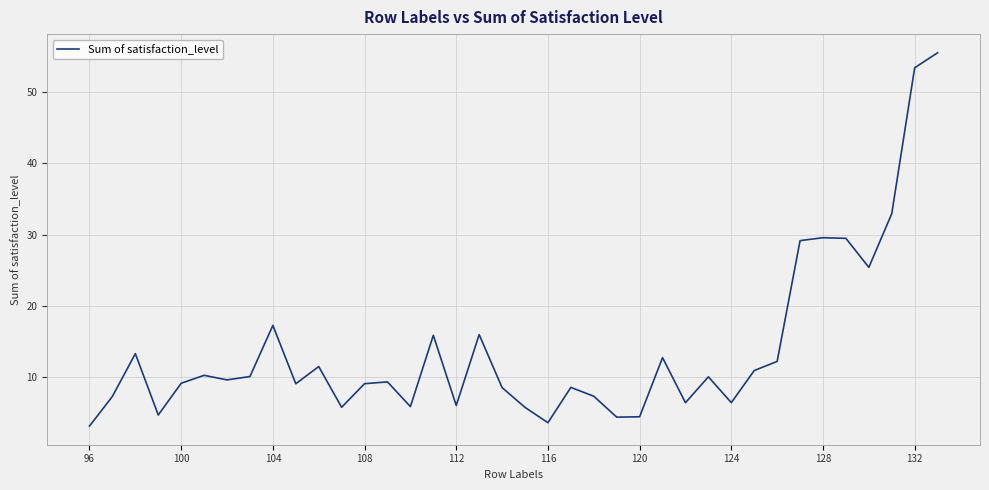

What is the maximum value shown in the chart?

55.5